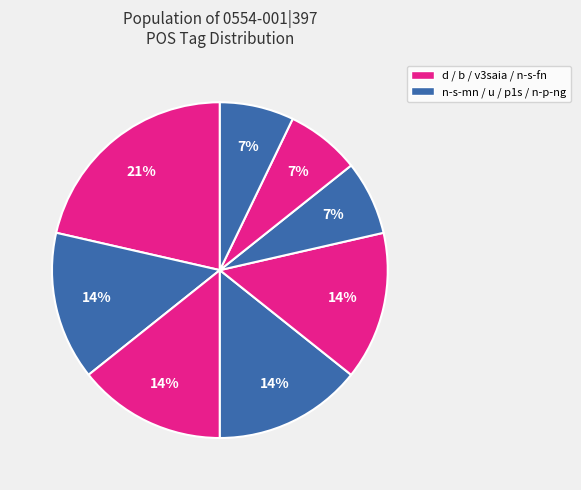

Count the number of slices in the pie.

8